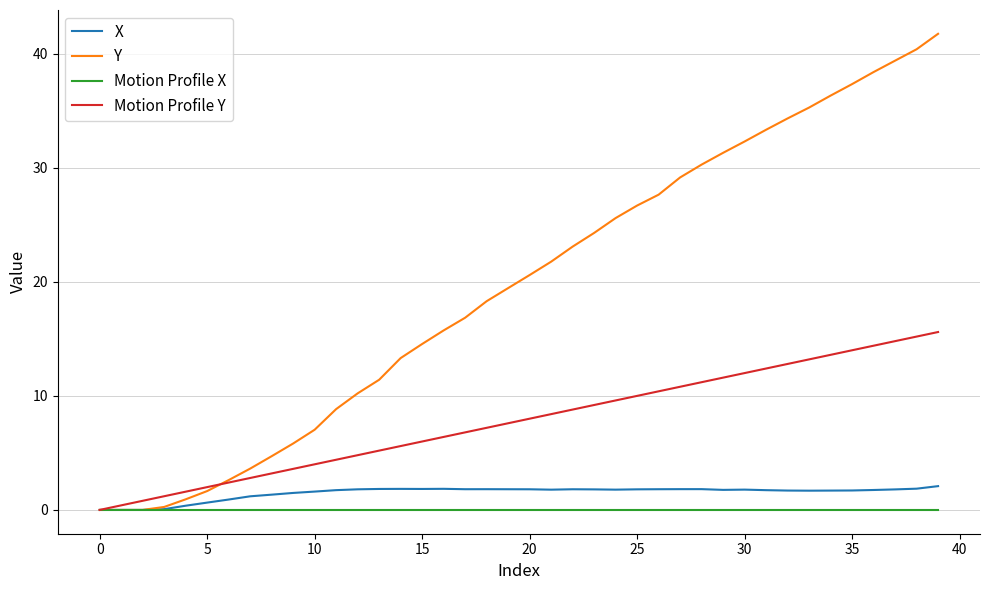

Rank the series by their maximum value, from lowest to highest.

Motion Profile X, X, Motion Profile Y, Y